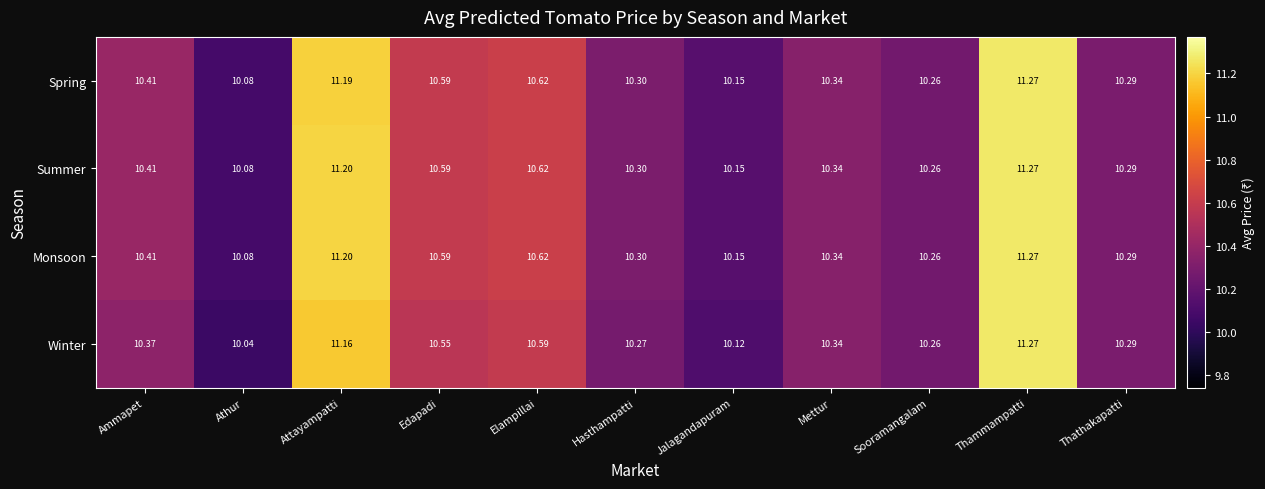

What is the total value across all series at Mettur?

41.4